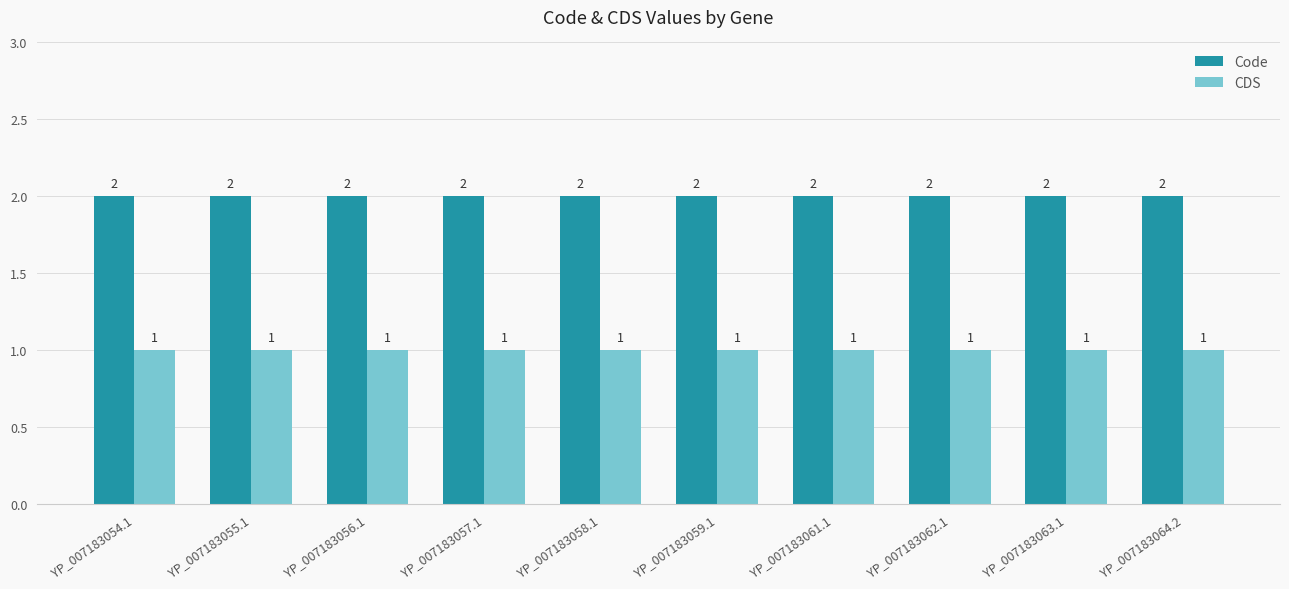

Is it true that CDS equals 1 at YP_007183057.1?

True